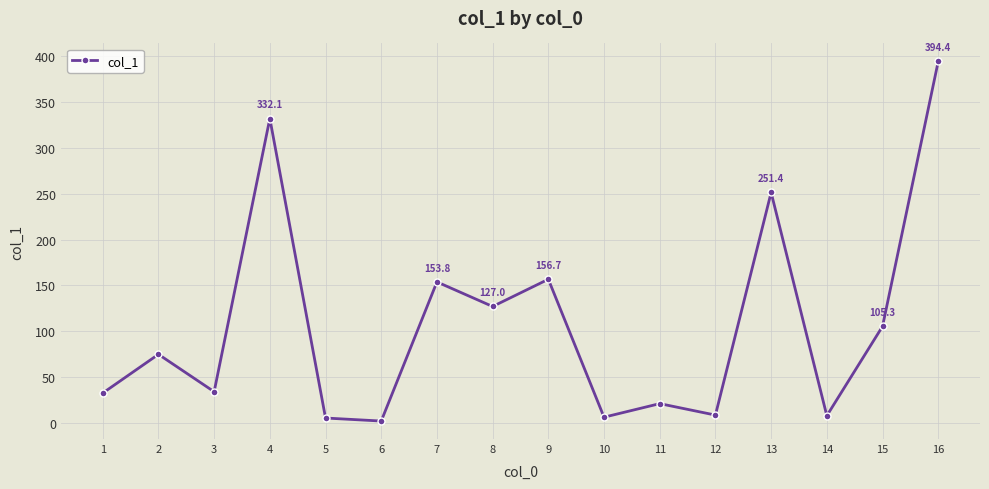

What is the difference between the maximum and second lowest values?

389.1